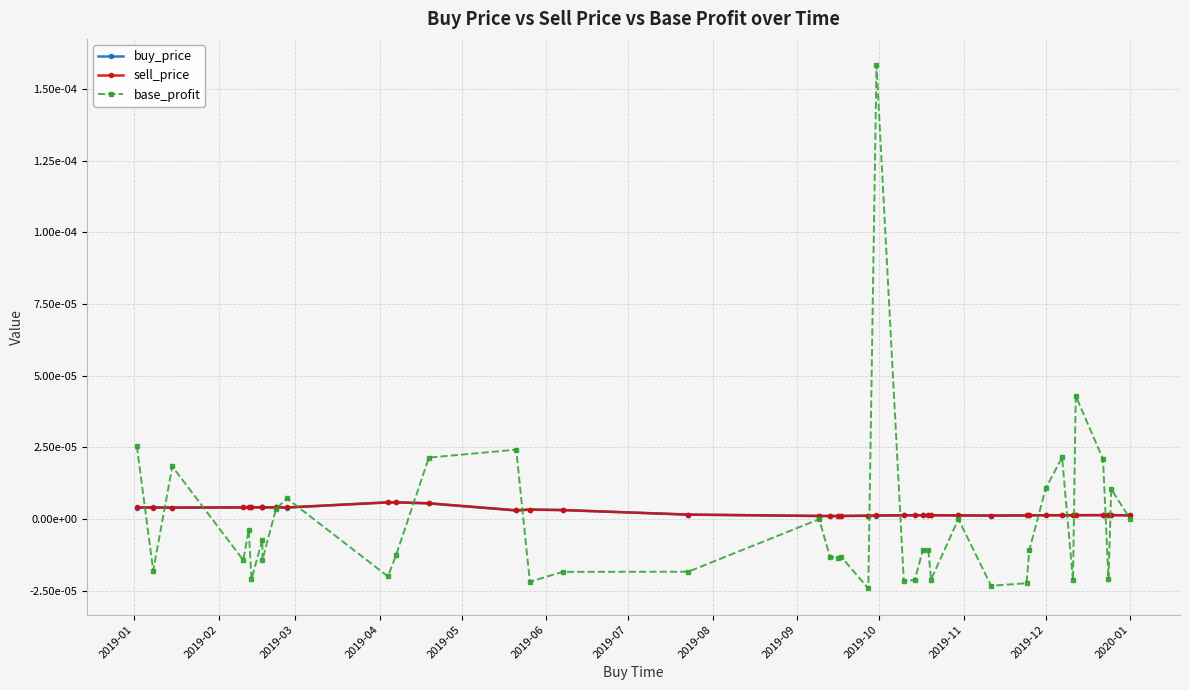

How many lines are shown in the chart?

3